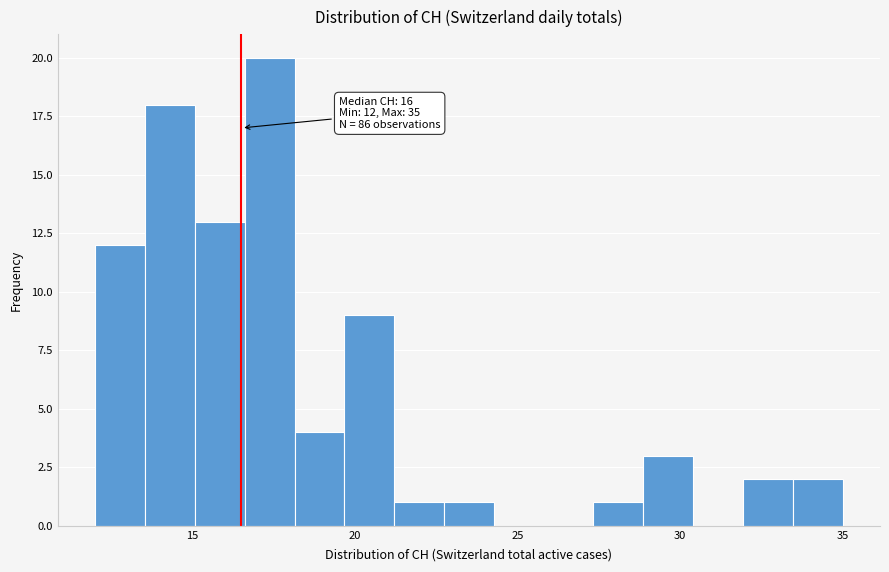

Around what value on the x-axis is the tallest bar? Give the approximate position of its centre, as read against the axis.

17.5